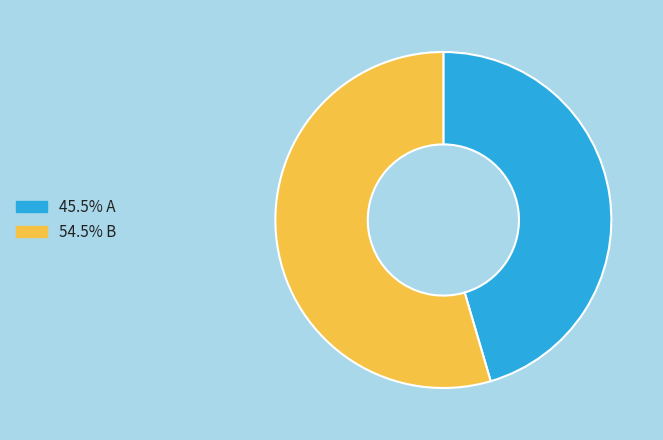

Is there any slice that represents more than half of the pie?

Yes